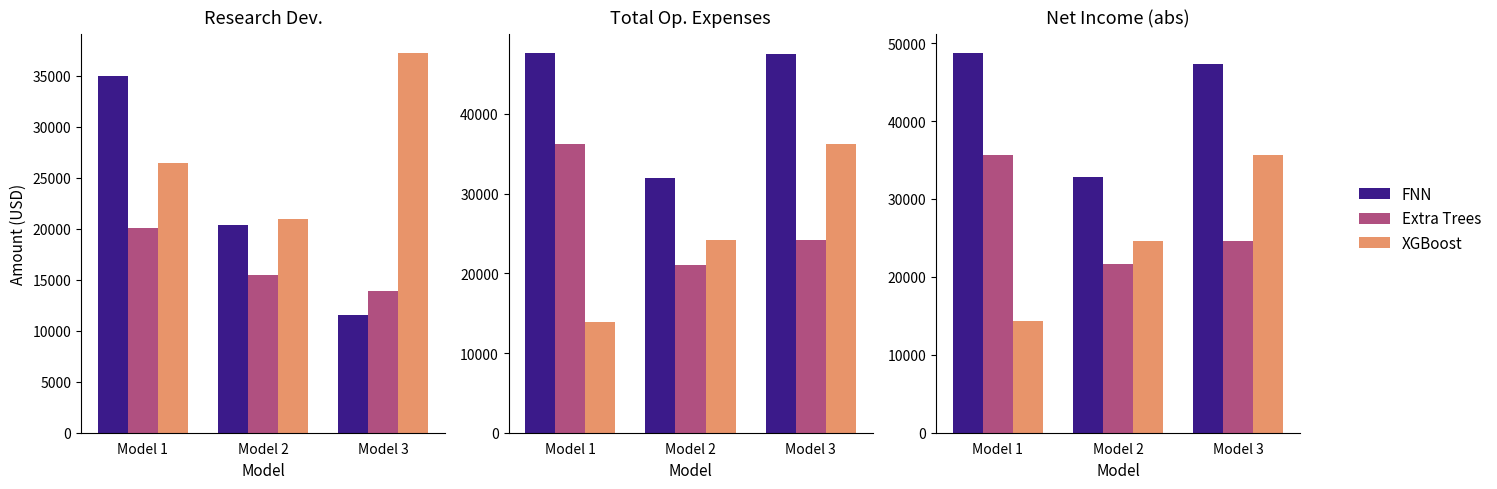

Read the FNN value at Model 1, to the nearest 10.

48700